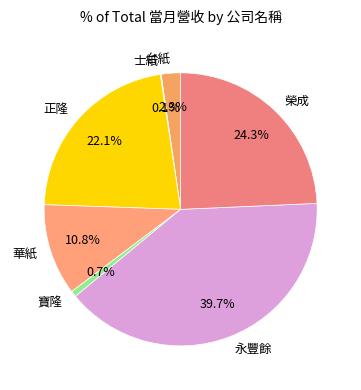

What is the ratio of the value at 正隆 to the value at 榮成?

0.9